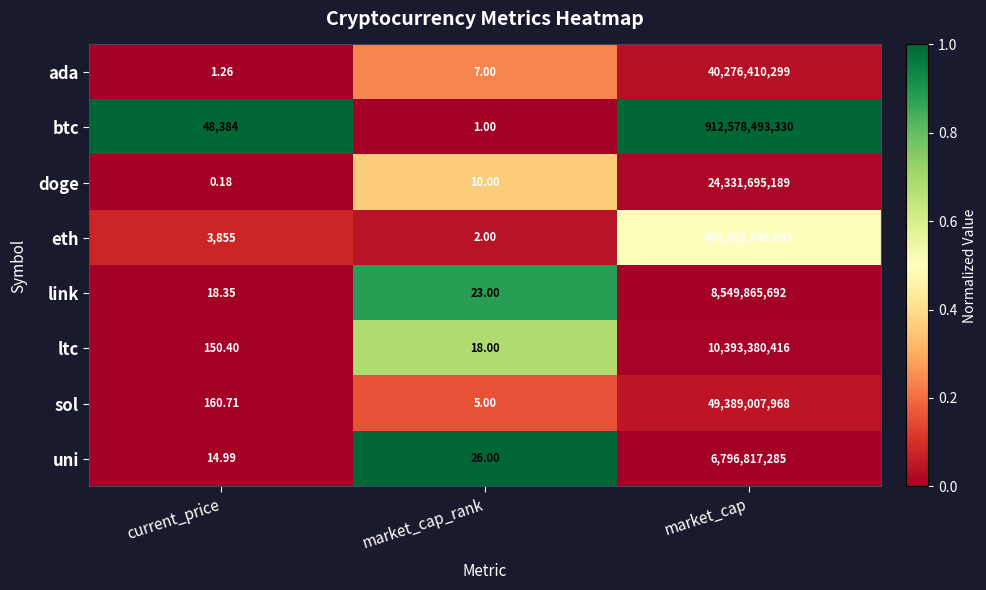

At which label is btc closest to 456289246665?

current_price